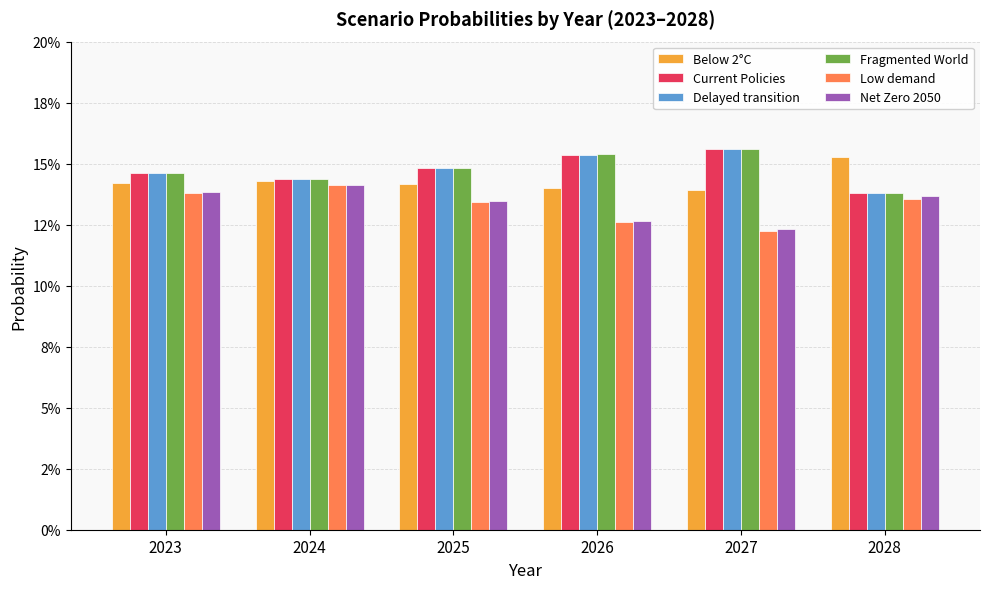

What are all the series names shown in the legend?

Below 2°C, Current Policies, Delayed transition, Fragmented World, Low demand, Net Zero 2050